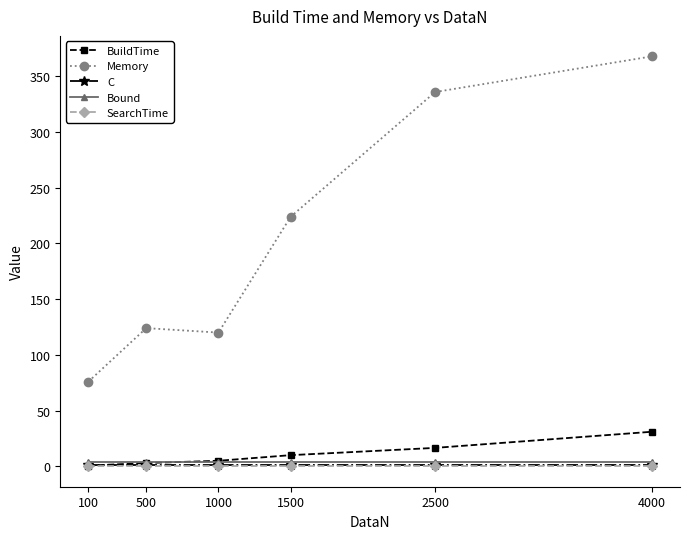

What is the spread (max minus min) of values at 500?

124.0